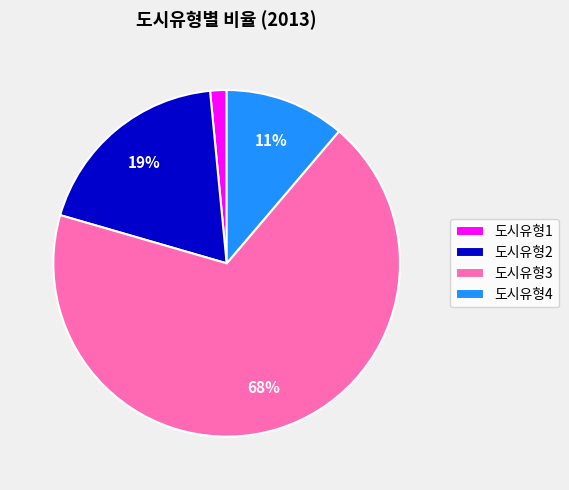

How many segments does this pie chart have?

4